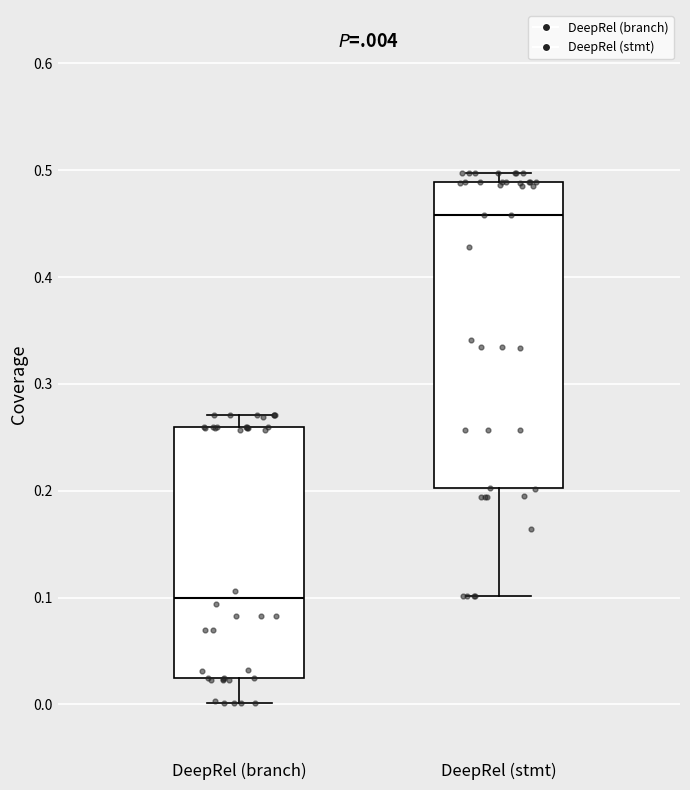

Reading left to right, transcribe this box plot: for each box, give where its median line is, the range the box spans, and where its two whiskers end, as read against the y-axis. The values are not printed on the chart, so give them approximately, as read against the axis.

DeepRel (branch): median 0.10, box 0.02 to 0.26, whiskers 0.00 to 0.27
DeepRel (stmt): median 0.46, box 0.20 to 0.49, whiskers 0.10 to 0.50